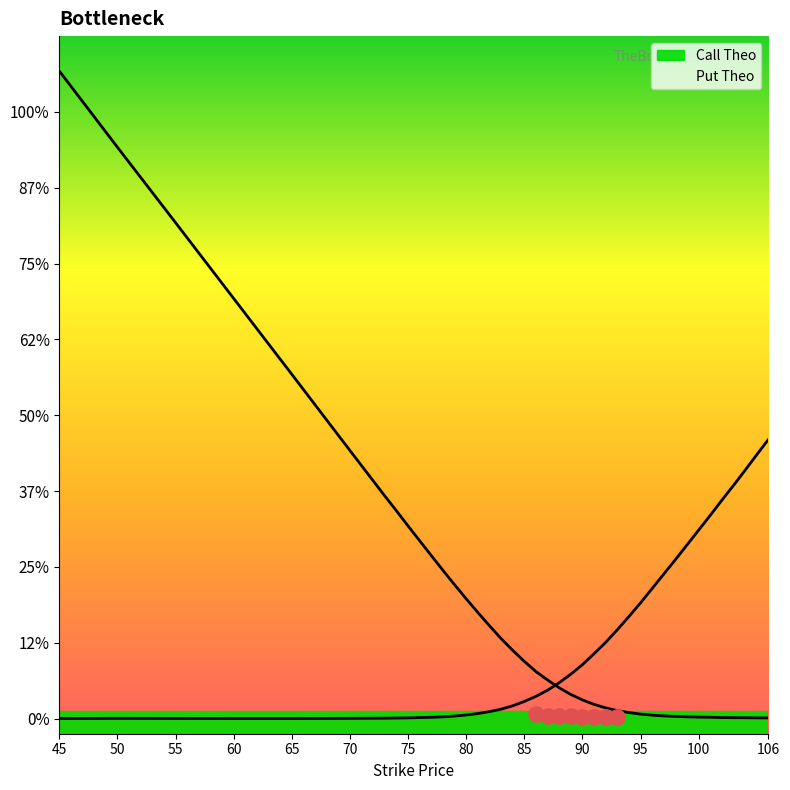

Which series has the widest spread of Y values?

Call Theo